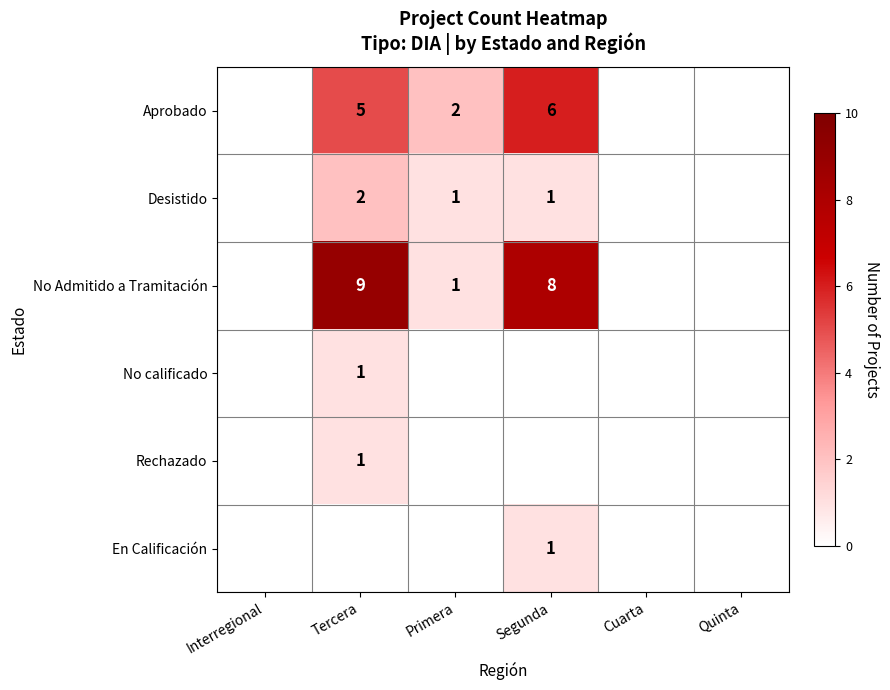

Is it true that Rechazado equals 1 at Tercera?

True